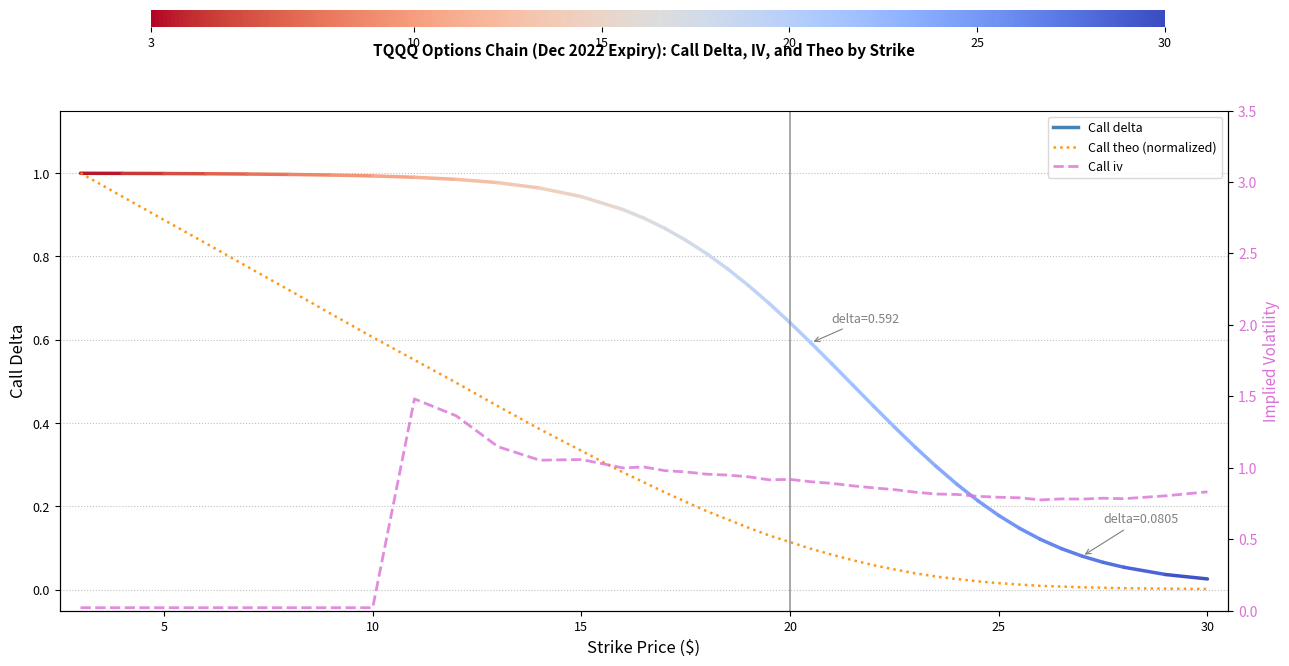

The Call theo (normalized) series shows 0.0 at 25. True or false?

True